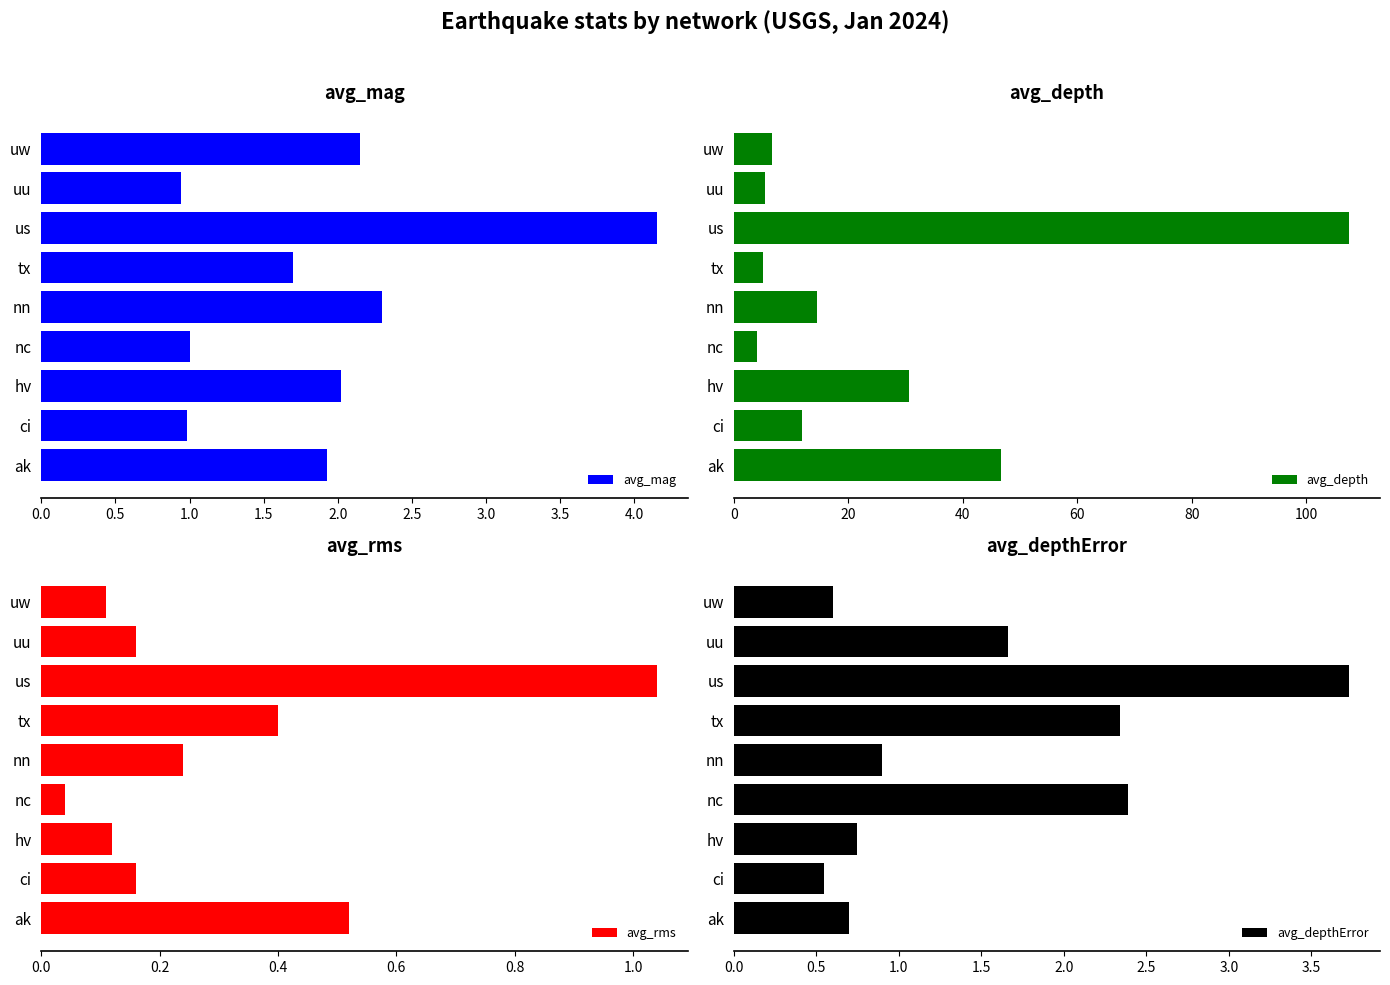

Is it true that avg_depthError equals 0.9 at nn?

True